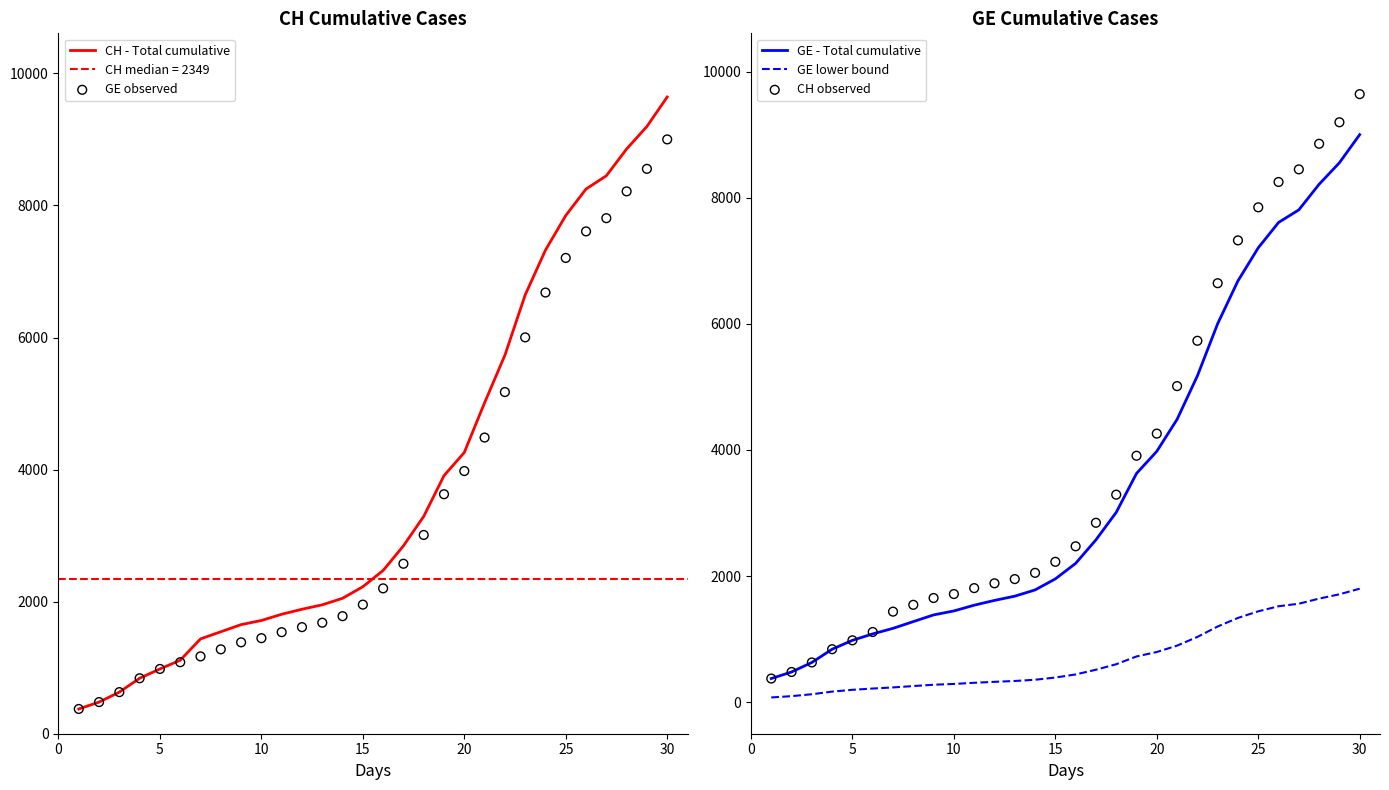

What is the highest value of the GE lower bound series?

1800.0